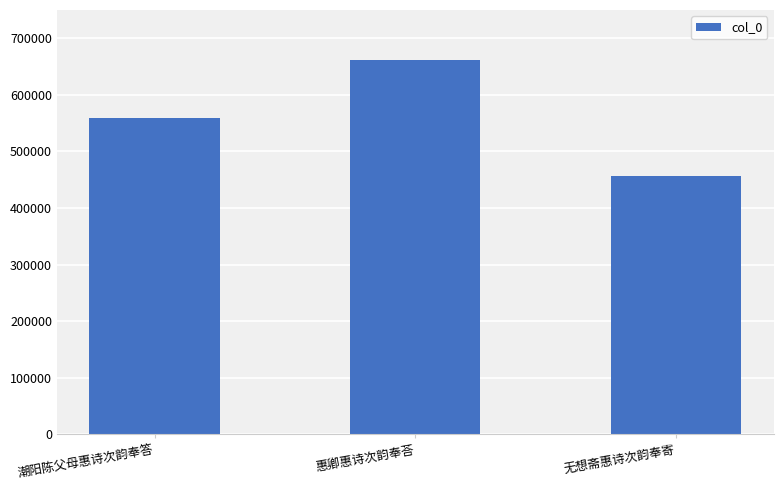

What is the average value?

558695